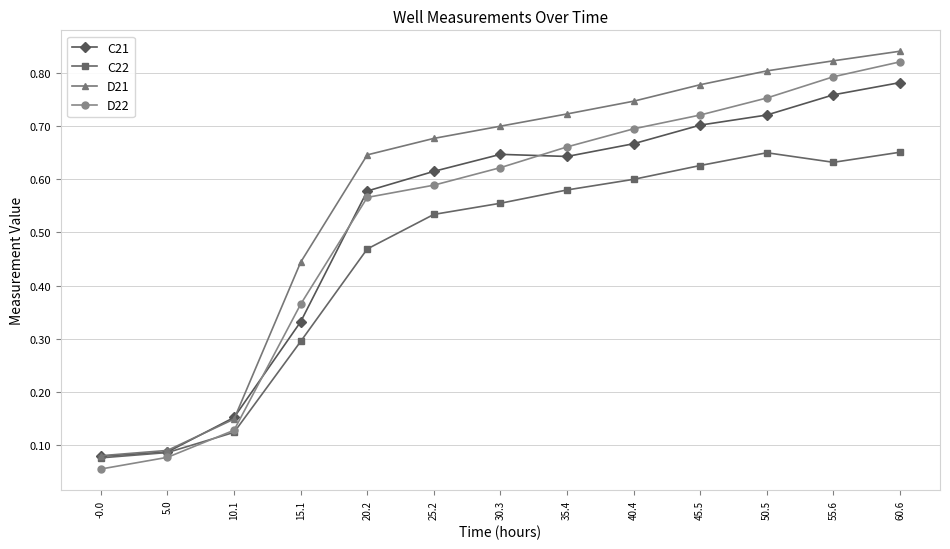

How many categories are shown in the chart?

13